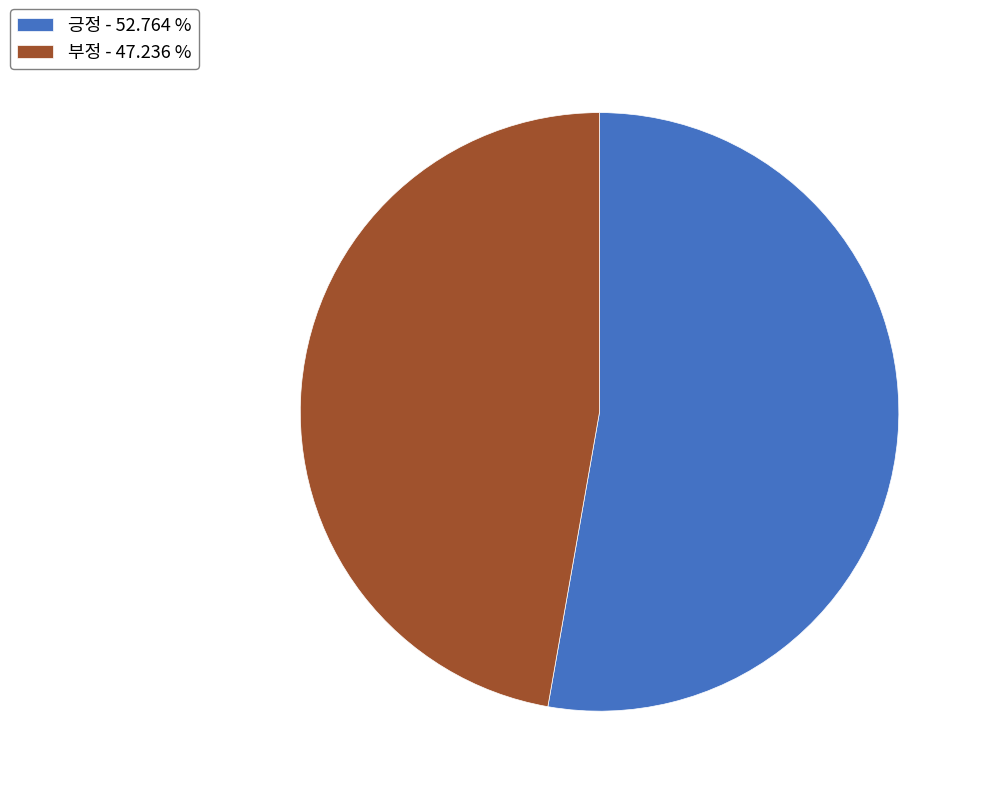

What is the largest slice in the pie chart?

긍정